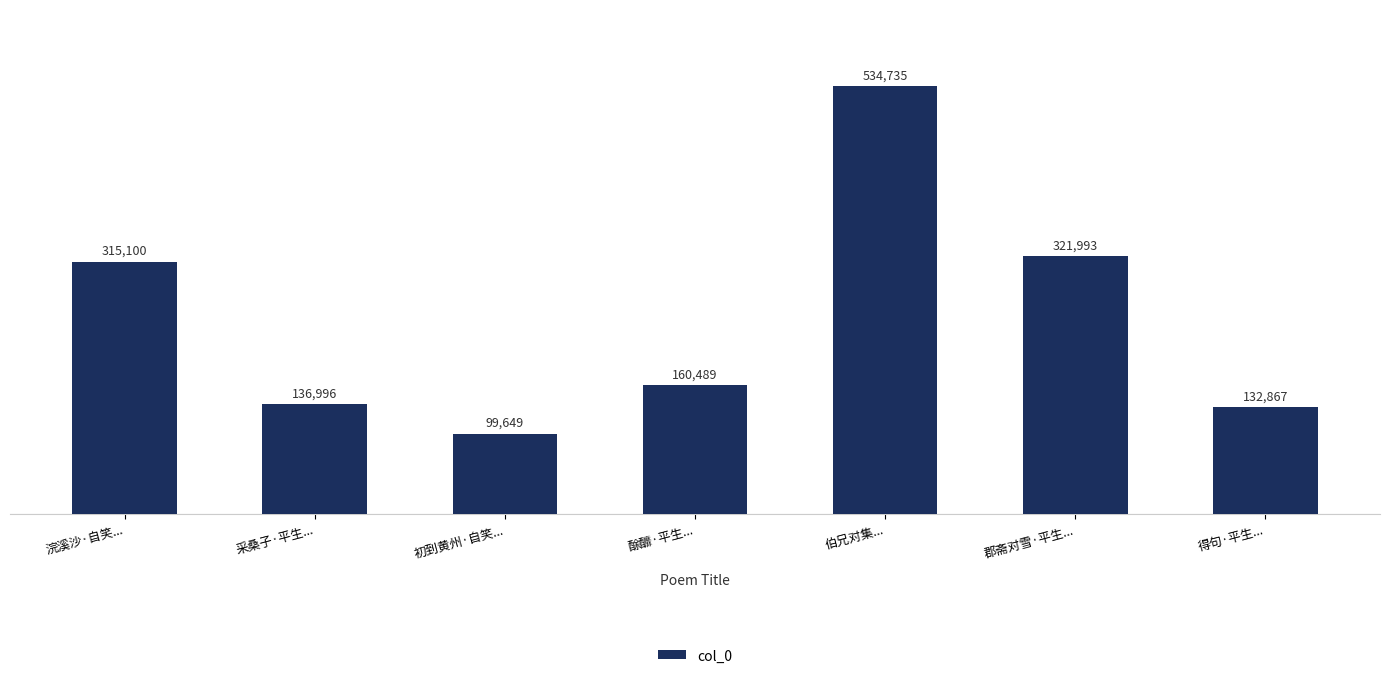

Reading left to right, list all the values displayed in this chart.

浣溪沙·自笑...=315100	采桑子·平生...=136996	初到黄州·自笑...=99649	酴釄·平生...=160489	伯兄对集...=534735	郡斋对雪·平生...=321993	得句·平生...=132867